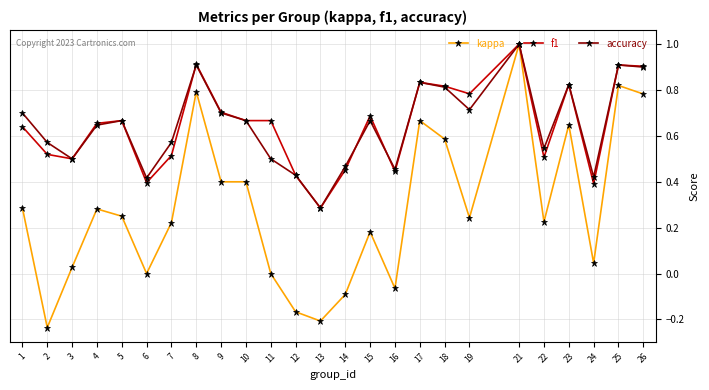

Rank the series at 2 from lowest to highest value.

kappa, f1, accuracy